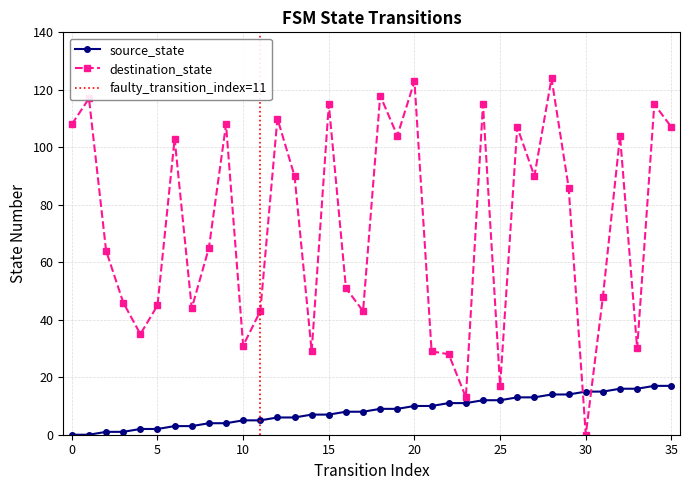

Rank the categories by source_state value from lowest to highest.

0, 1, 2, 3, 4, 5, 6, 7, 8, 9, 10, 11, 12, 13, 14, 15, 16, 17, 18, 19, 20, 21, 22, 23, 24, 25, 26, 27, 28, 29, 30, 31, 32, 33, 34, 35